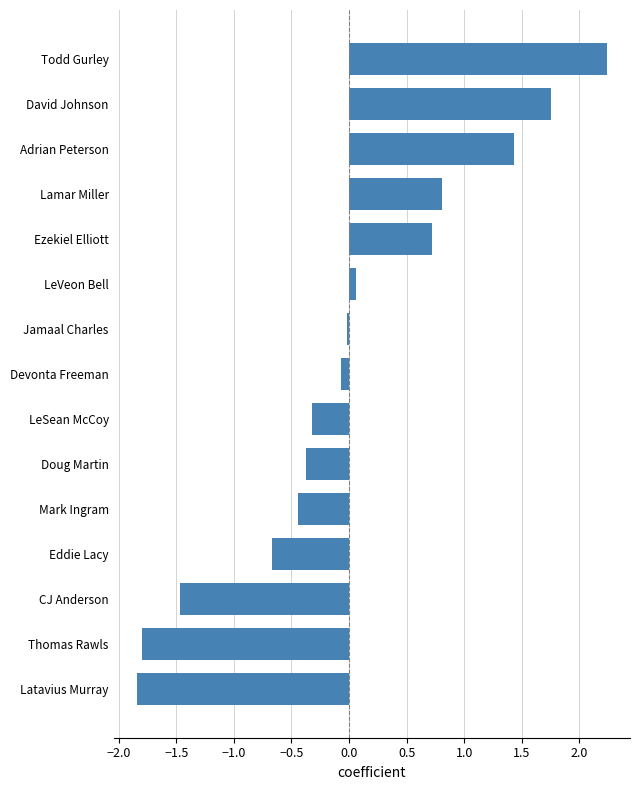

Is it true that the value at LeVeon Bell is 0.1?

True